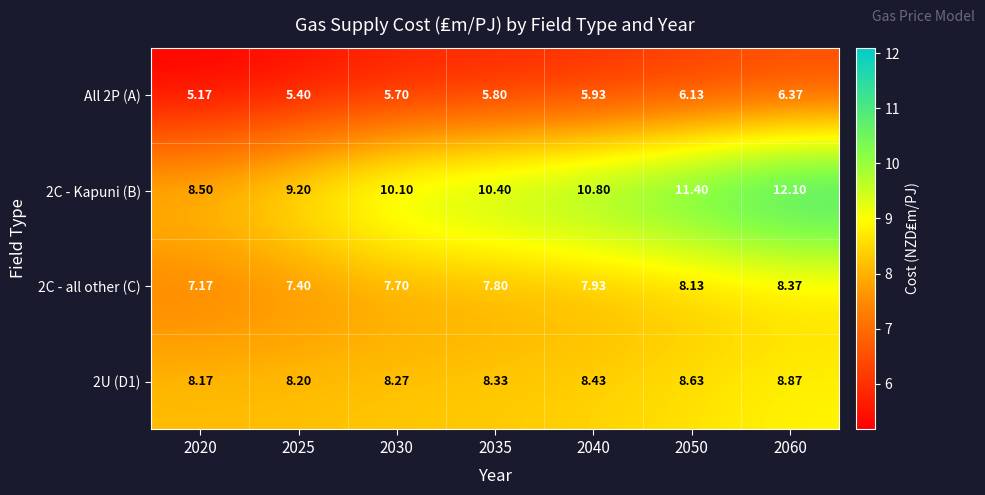

Is the value of 2U (D1) at 2020 greater than the value of 2C - all other (C) at 2025?

Yes